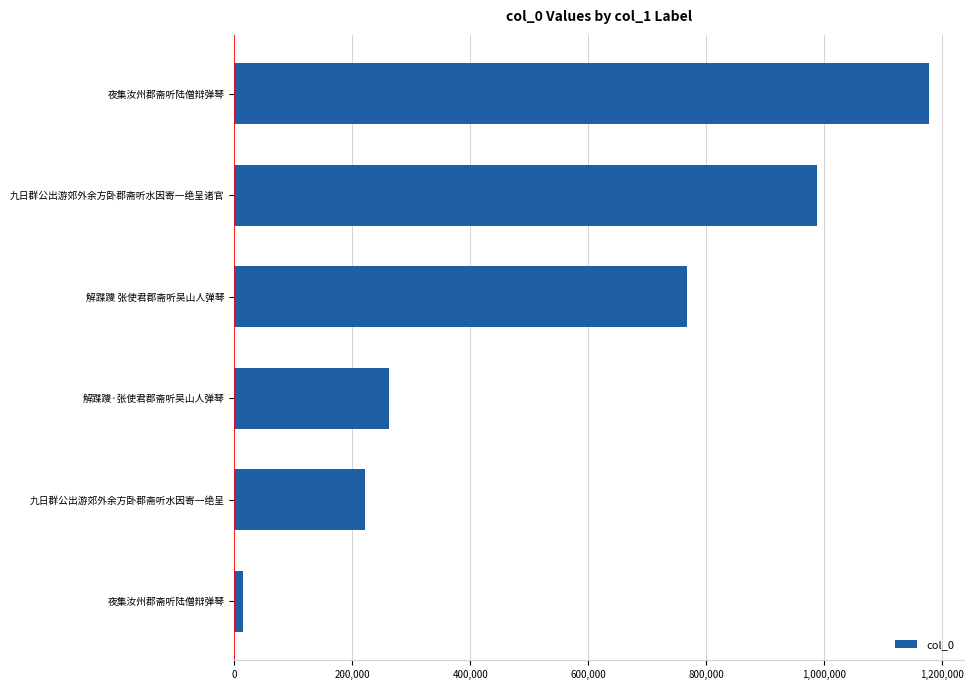

How many bars are there in total?

6